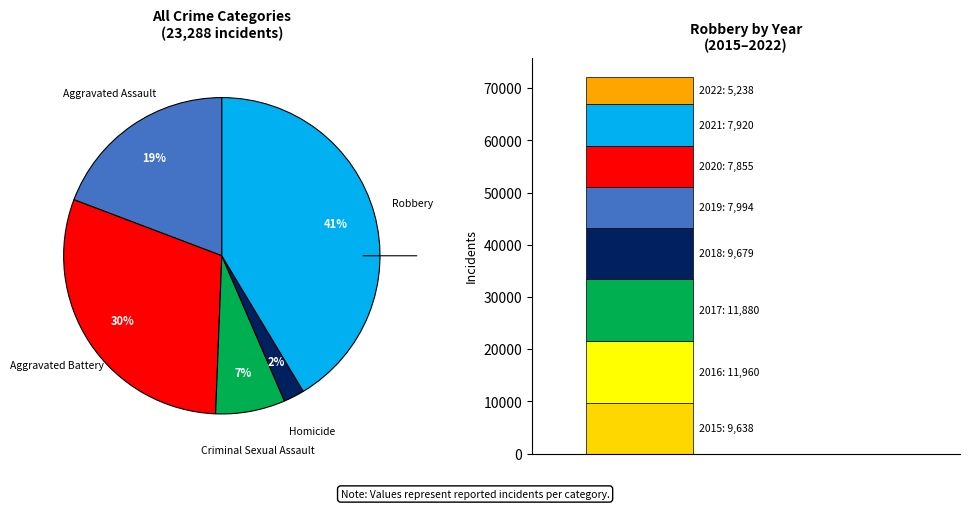

How many segments does this pie chart have?

5